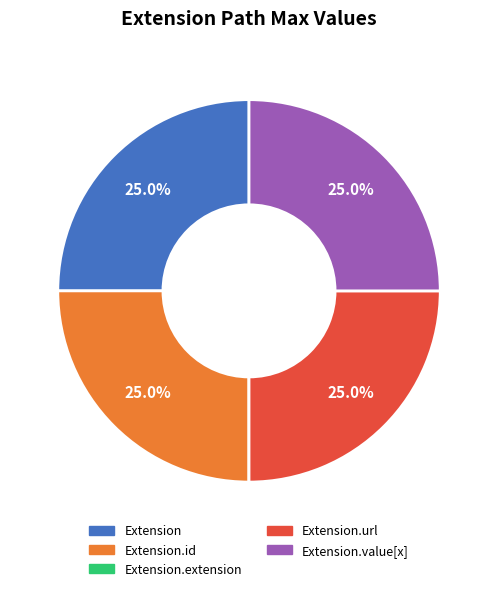

Does any single category account for the majority?

No